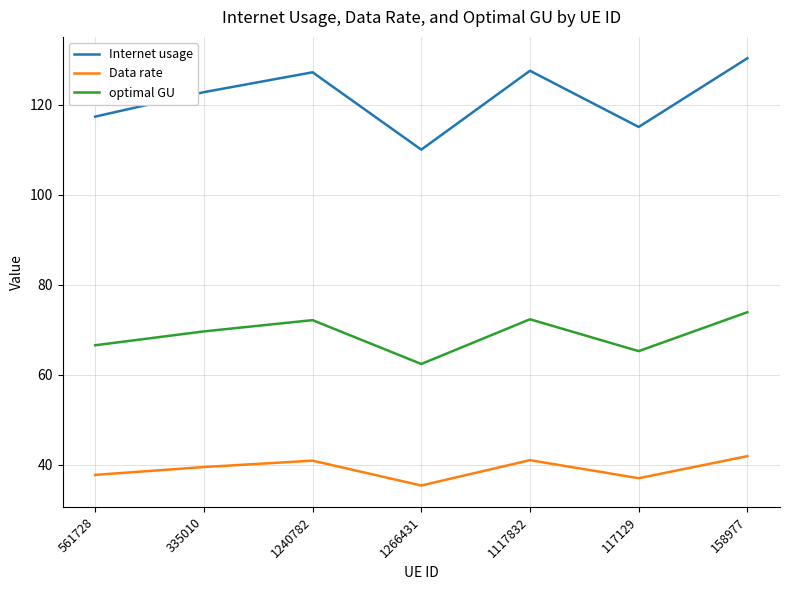

How many lines are shown in the chart?

3